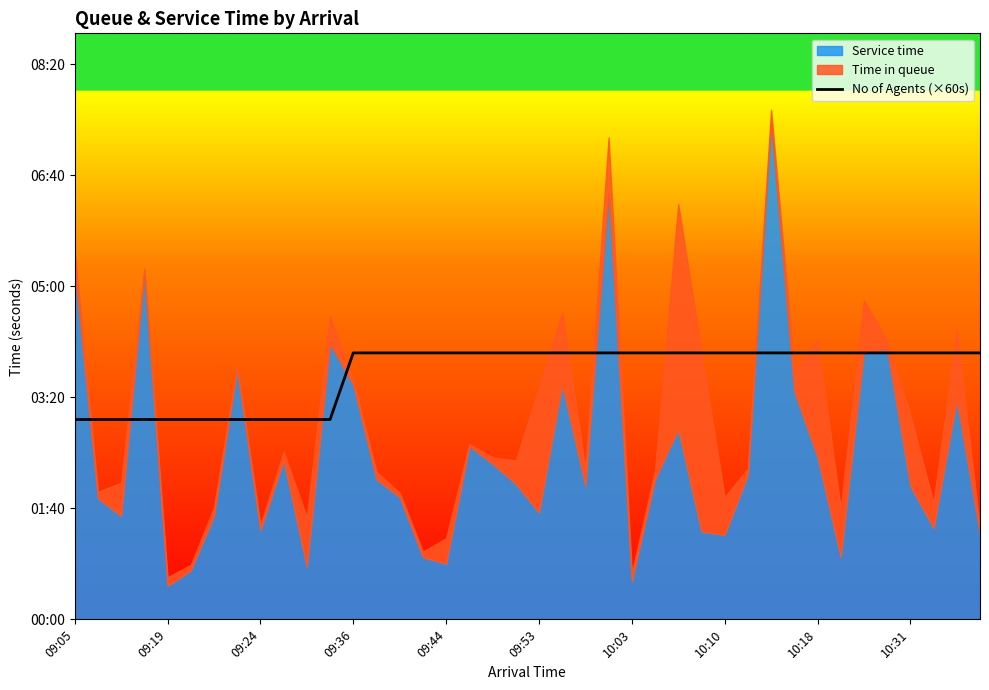

What is the average value?

222